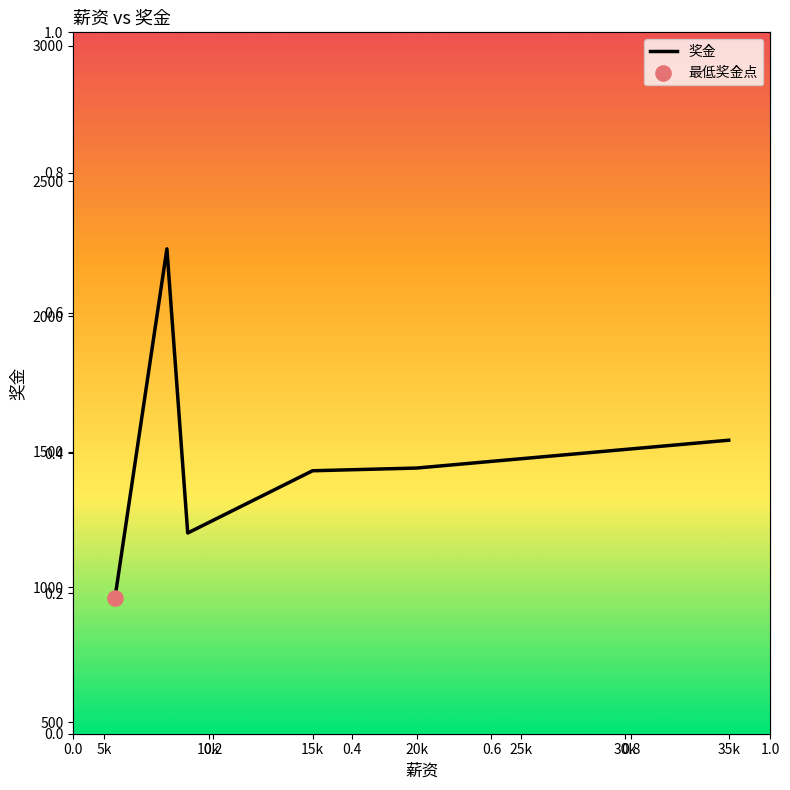

What is the change in value from 15k to 20k?

+10.0